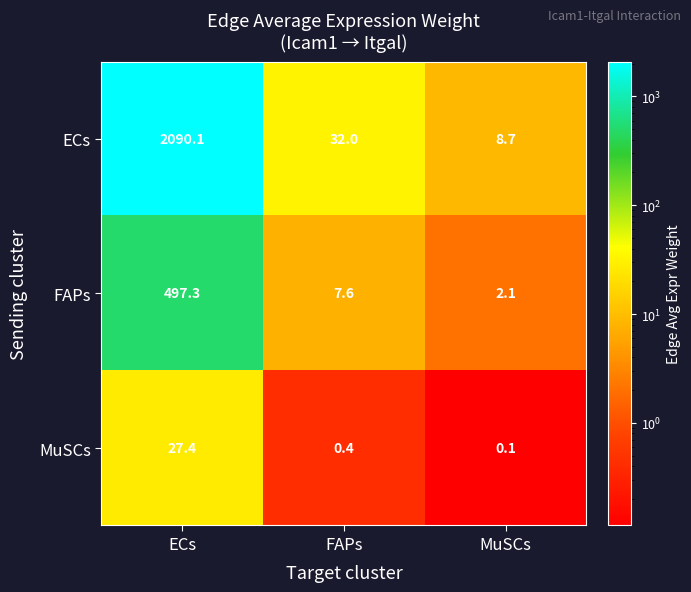

At which category does the chart reach its peak across all series?

ECs